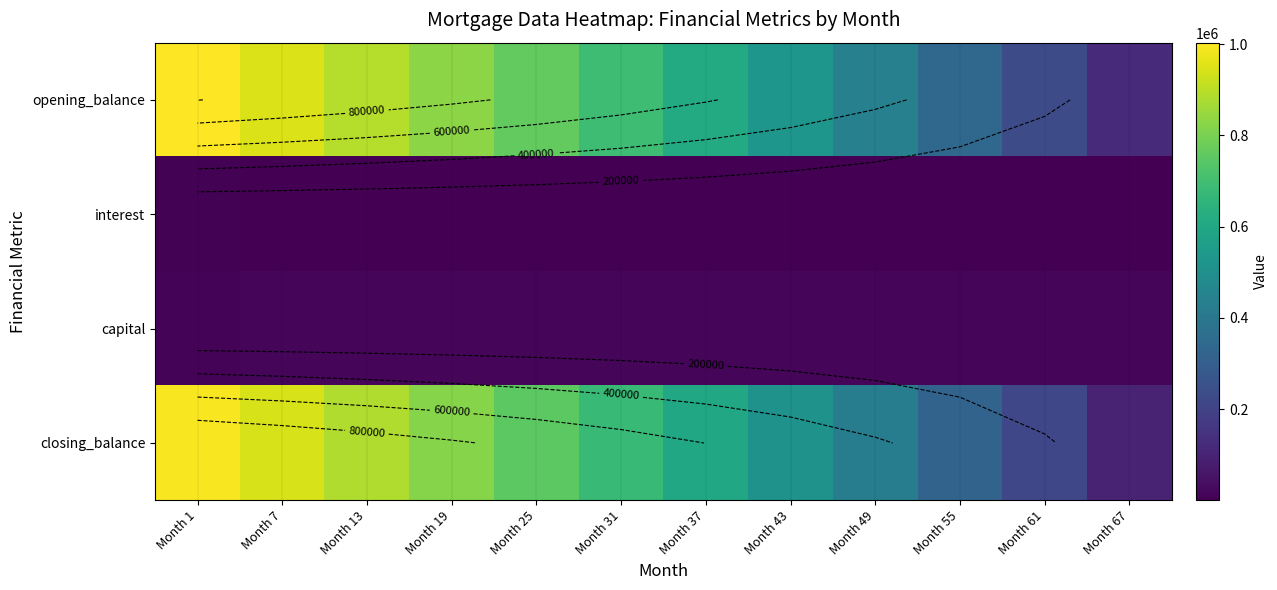

What is the difference between the interest values at Month 25 and Month 43?

1083.2